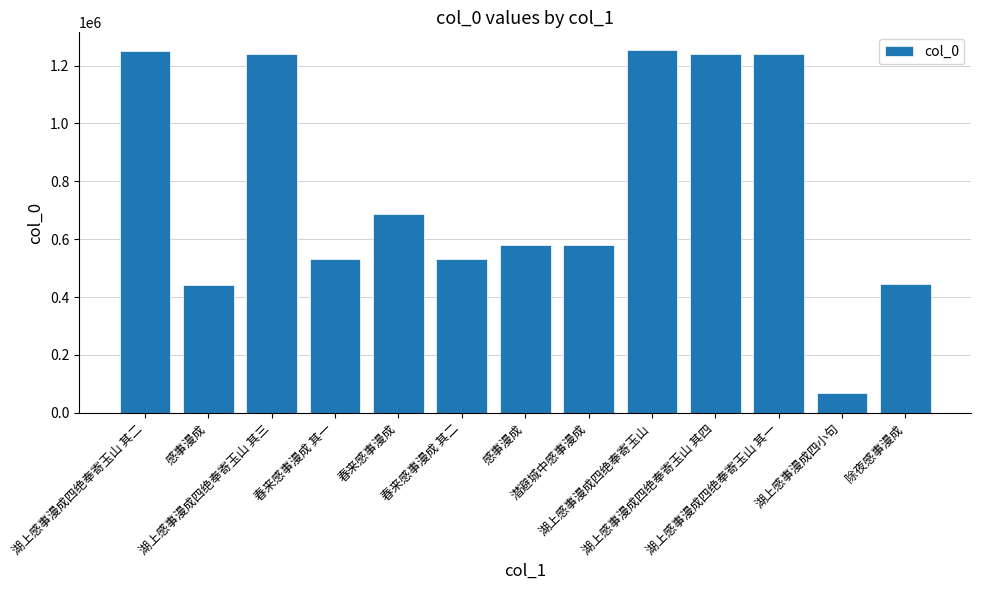

Reading right to left, transcribe all the data shown in this chart.

444333	69678	1240722	1240724	1252436	581417	581673	532500	688254	532499	1240723	442965	1248915